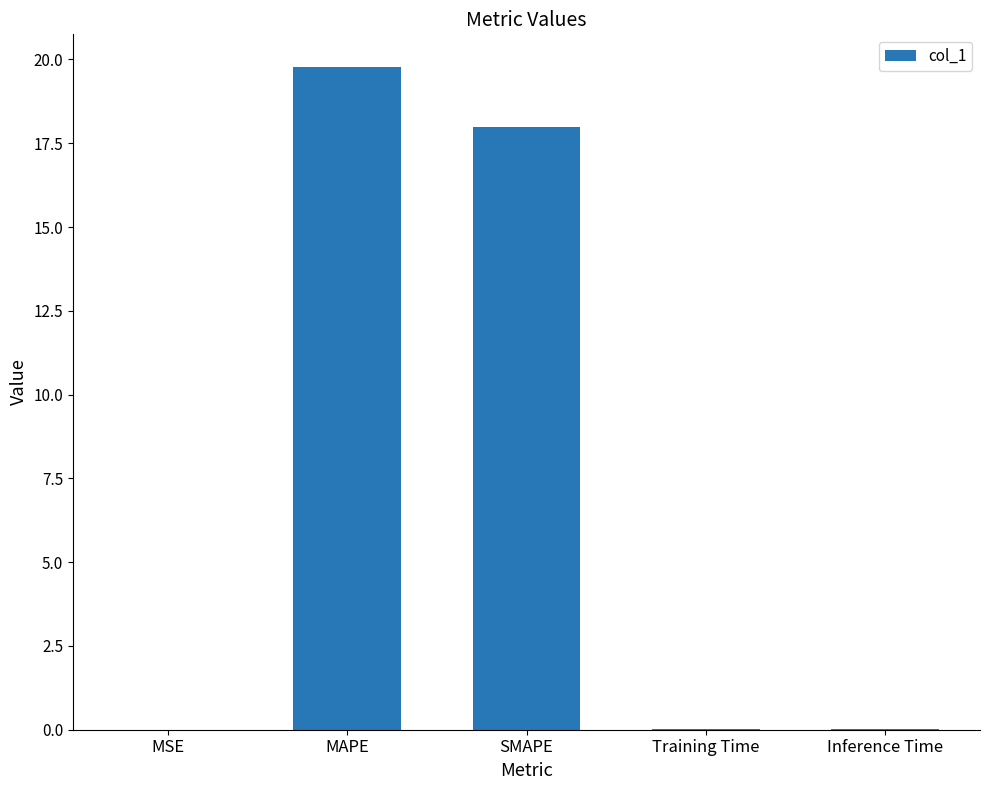

Is it true that the value at Training Time is 0.0?

True